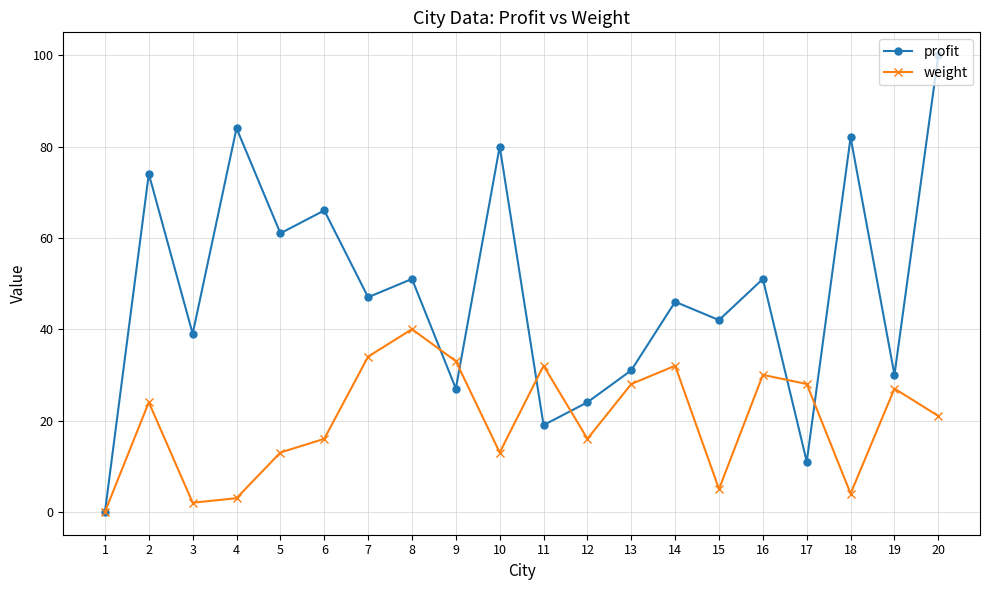

At which label does profit first exceed 47?

2